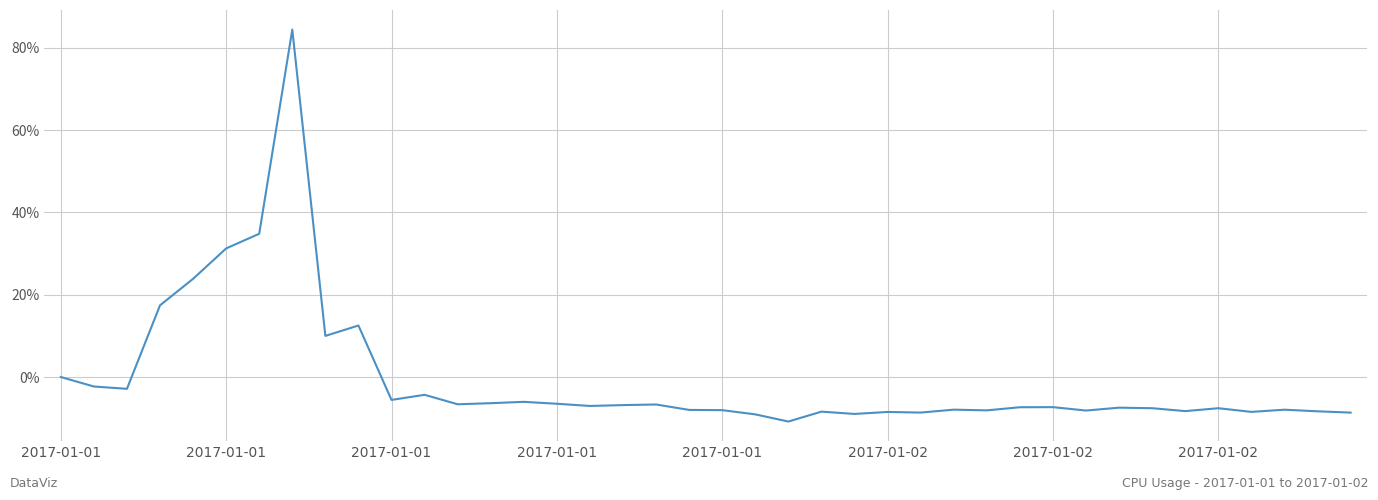

What is the maximum value shown in the chart?

84.4